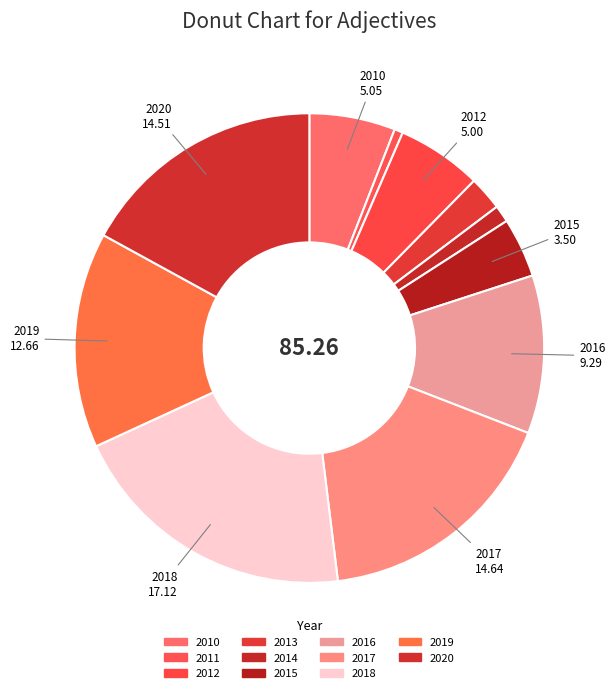

Does 2011 represent more than half of the total?

No